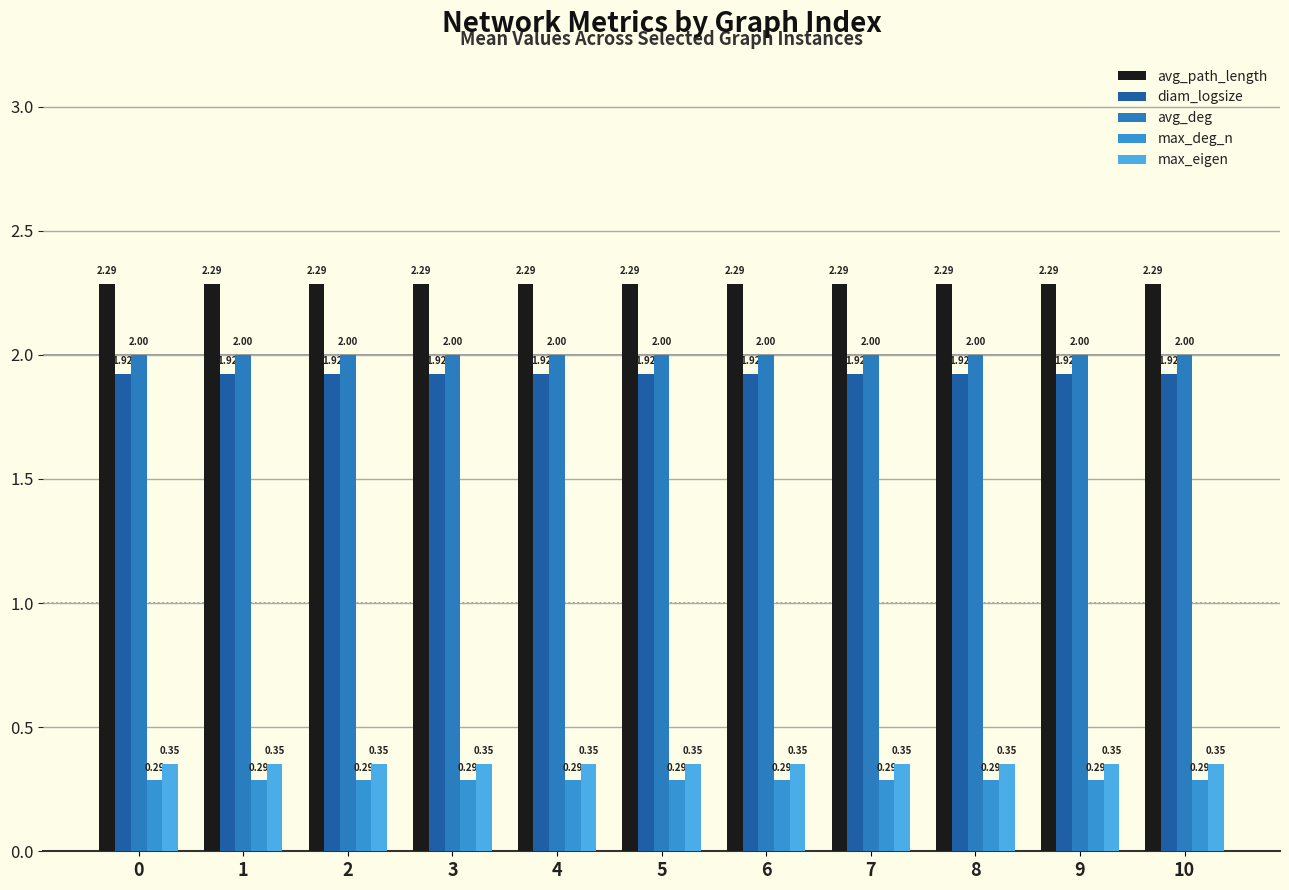

What is the value of the avg_deg bar at the 4th from the left?

2.0